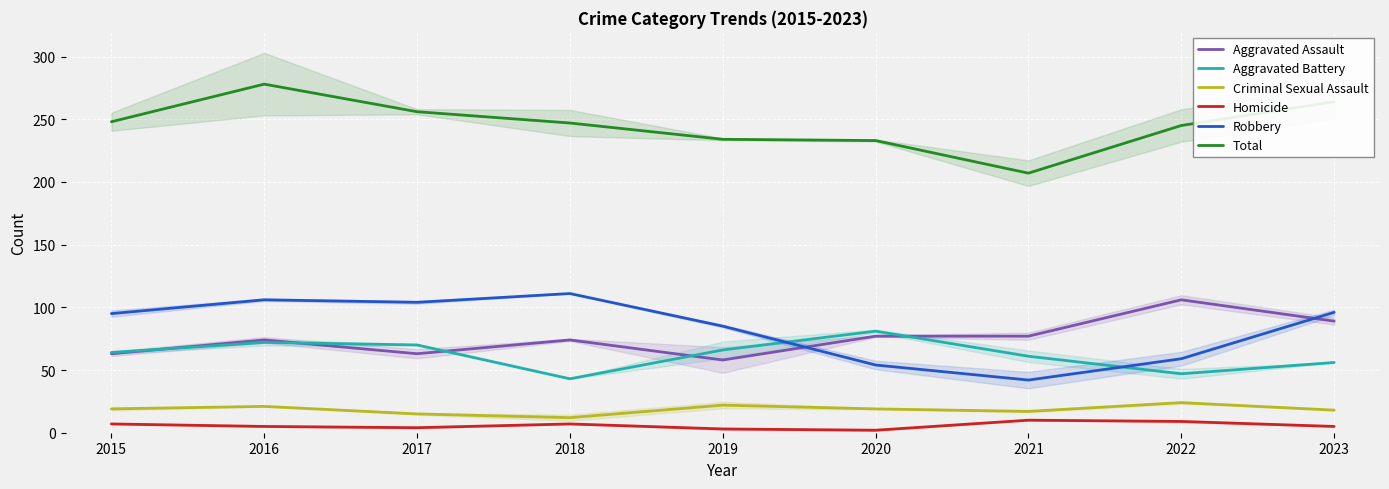

Which series changed the most between 2022 and 2023?

Robbery